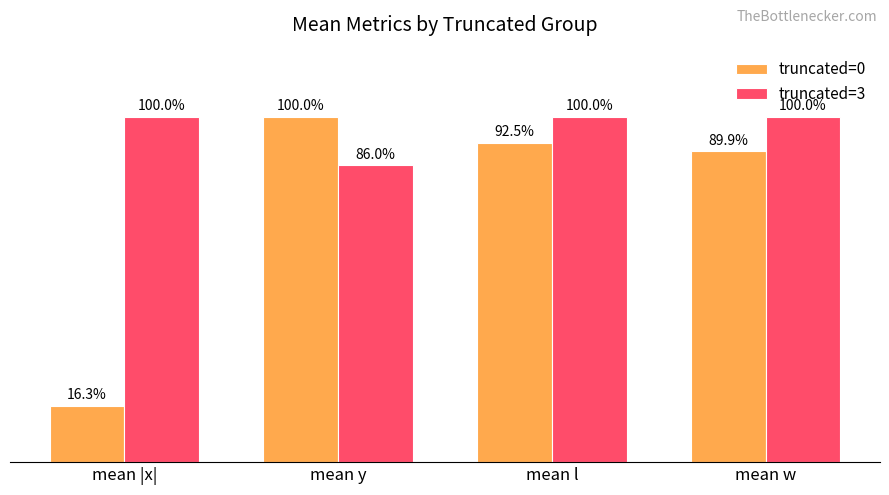

At which label does truncated=3 reach its minimum?

mean y